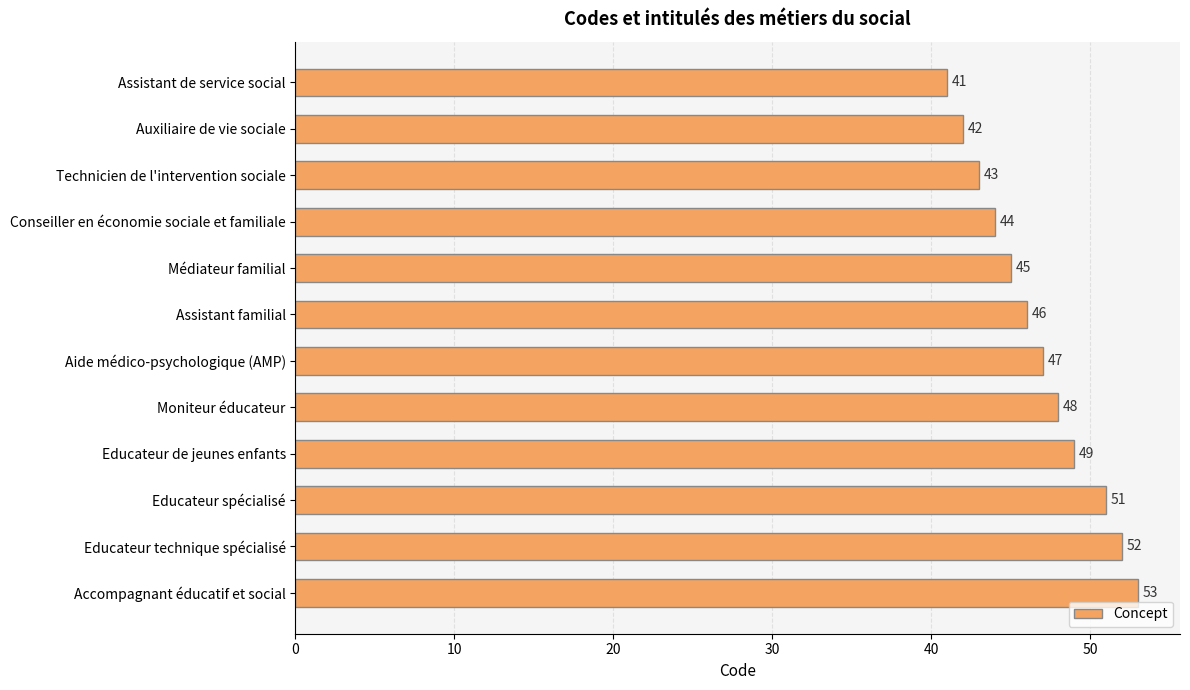

Does the chart contain any negative values?

No